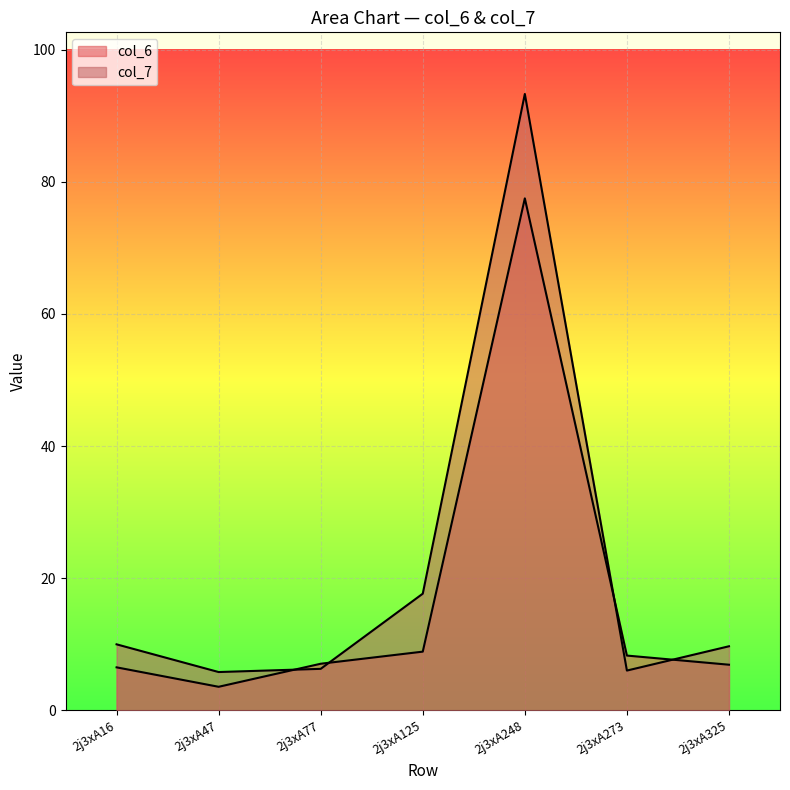

How many lines are shown in the chart?

2